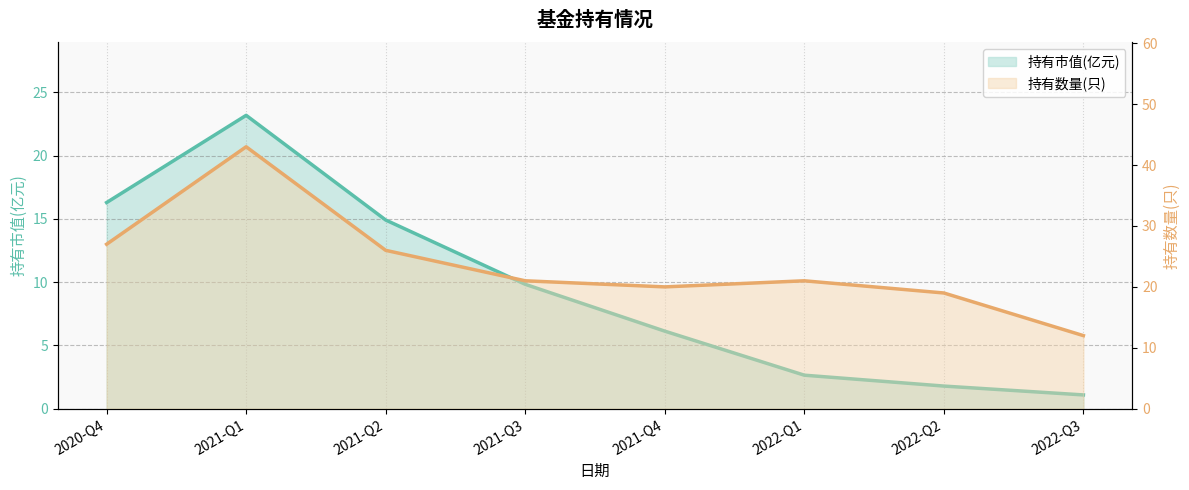

What is the label of the 2nd point from the right?

2022-Q2